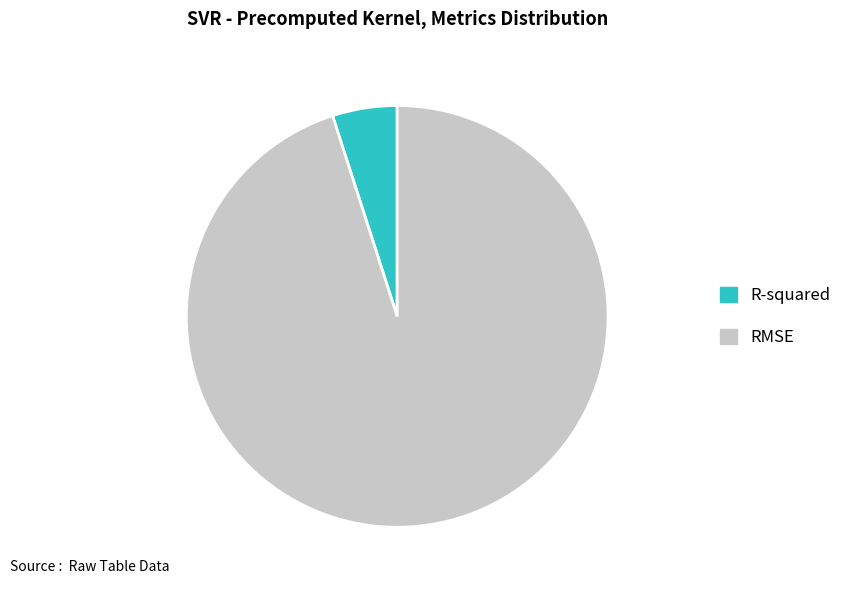

Does R-squared account for over 50% of the chart?

No